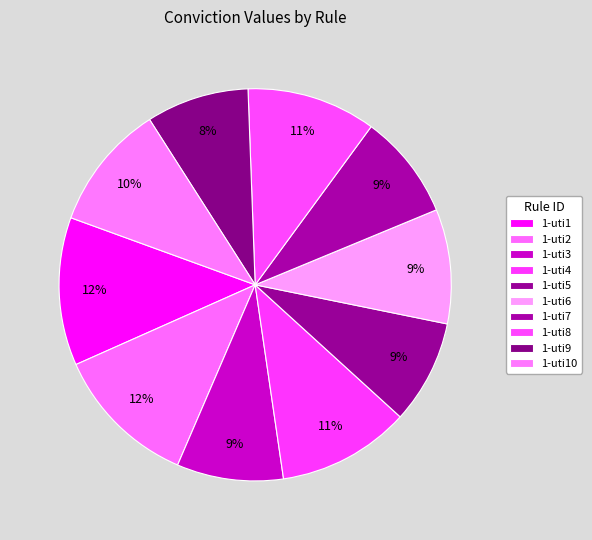

The 1-uti2 slice represents 1% of the pie. True or false?

False